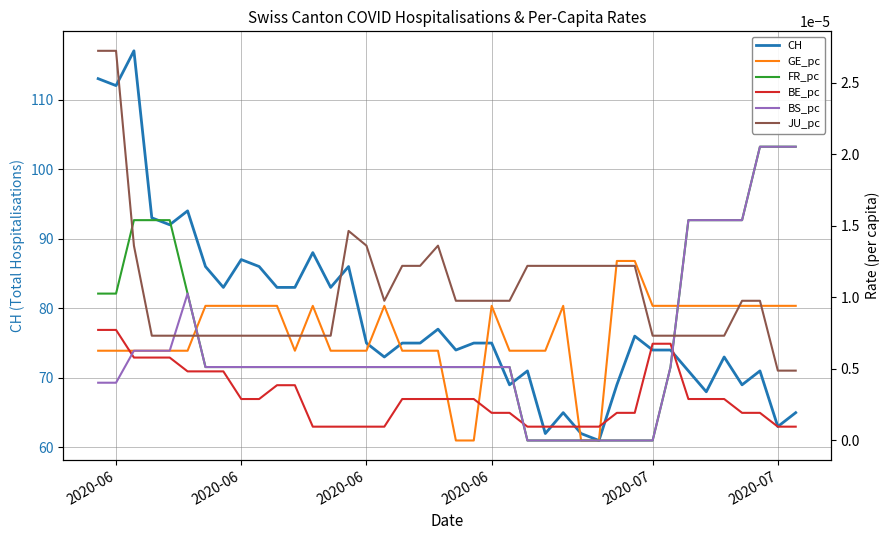

True or false: CH and FR_pc cross at least once.

False